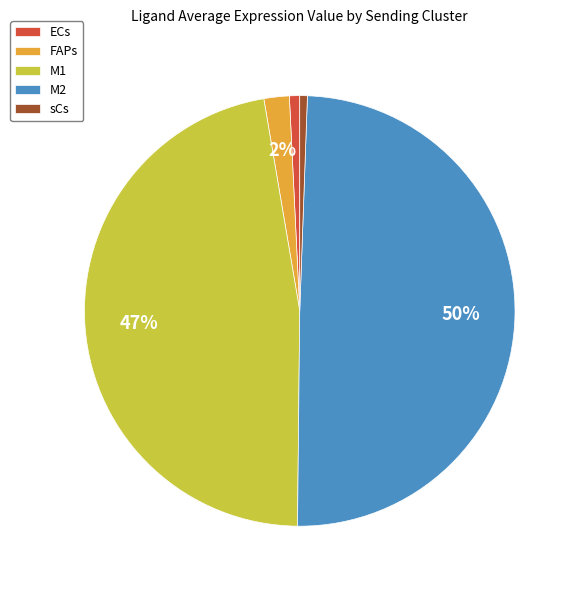

How many segments does this pie chart have?

5